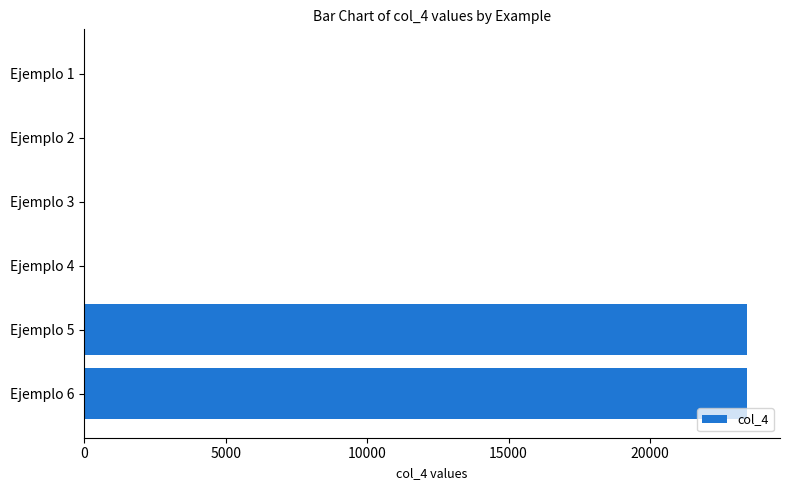

The value at Ejemplo 5 is 23423.2. True or false?

True